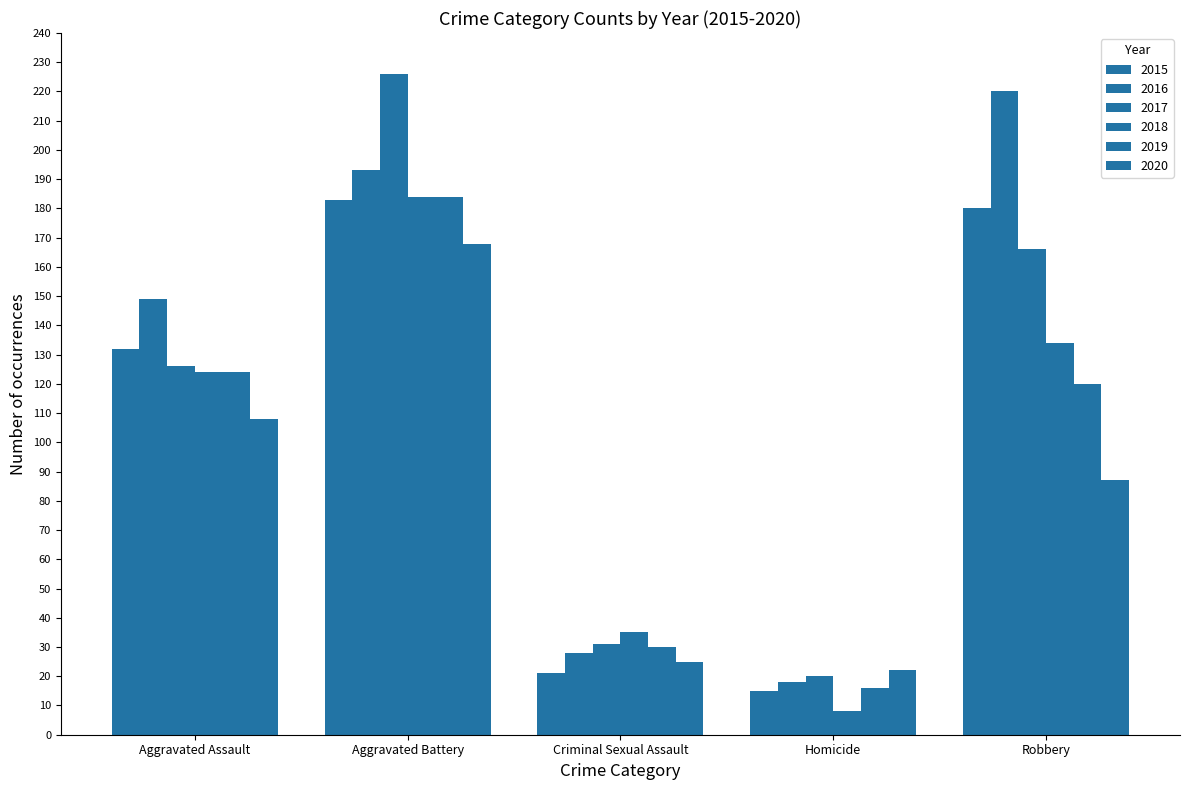

Rank the series at Criminal Sexual Assault from highest to lowest value.

2018, 2017, 2019, 2016, 2020, 2015